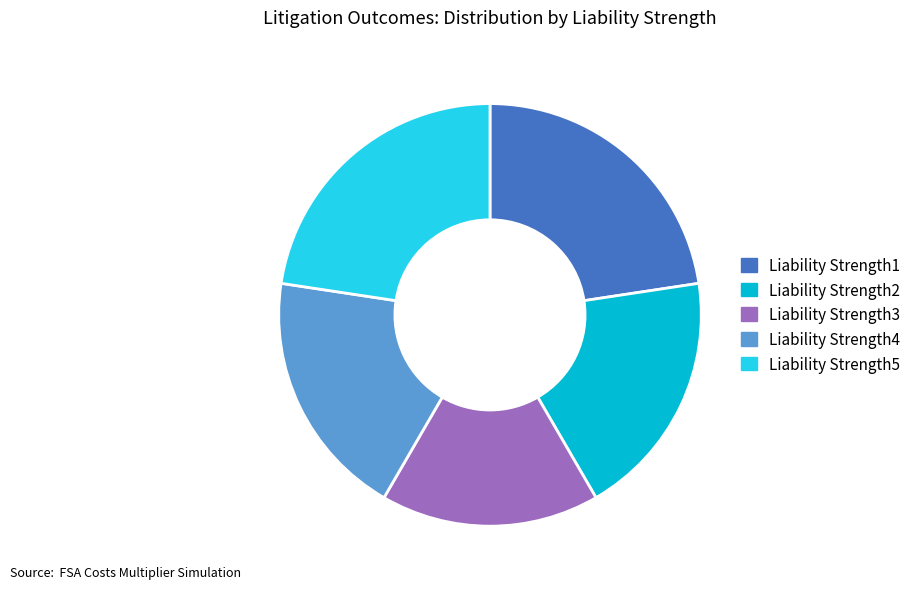

Is there any slice that represents more than half of the pie?

No